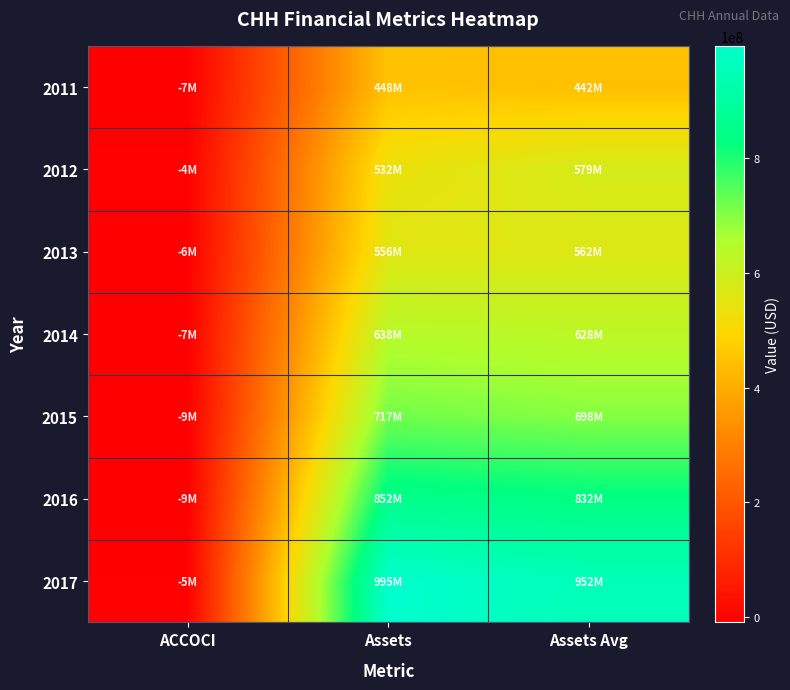

What is the greatest value displayed?

995191000